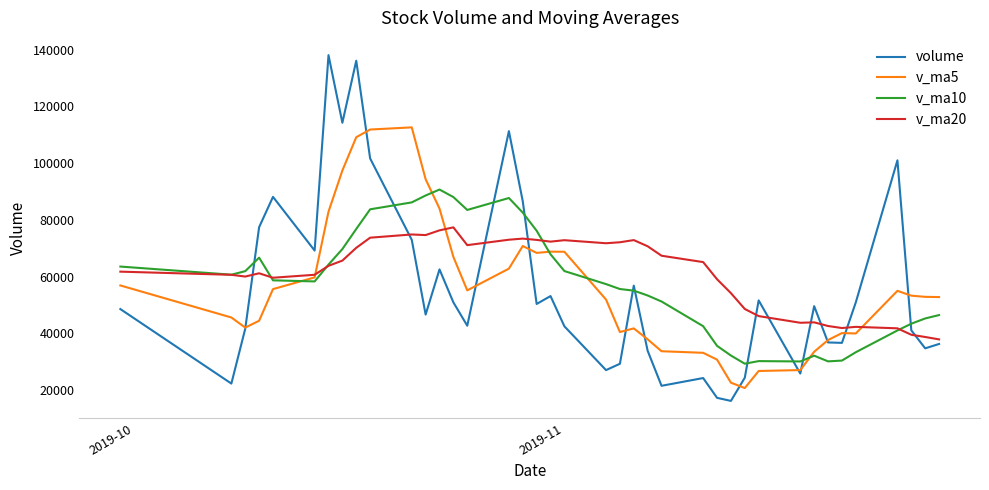

List the series in order of their peak value, lowest first.

v_ma20, v_ma10, v_ma5, volume